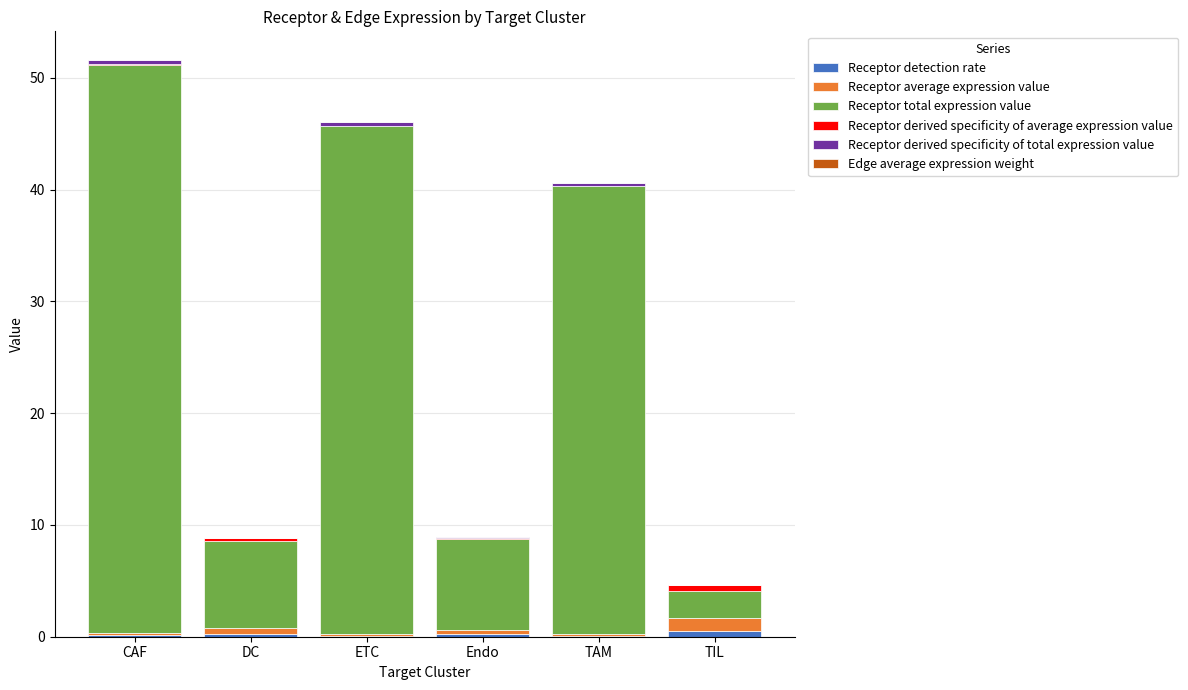

Which has a higher value, TIL or CAF?

TIL